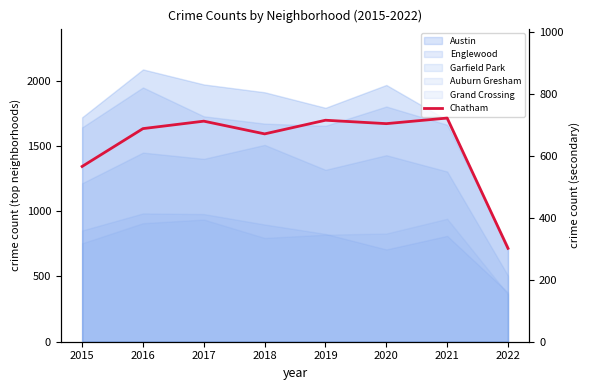

How many interior local valleys (lower than both neighbors) does the data have?

2